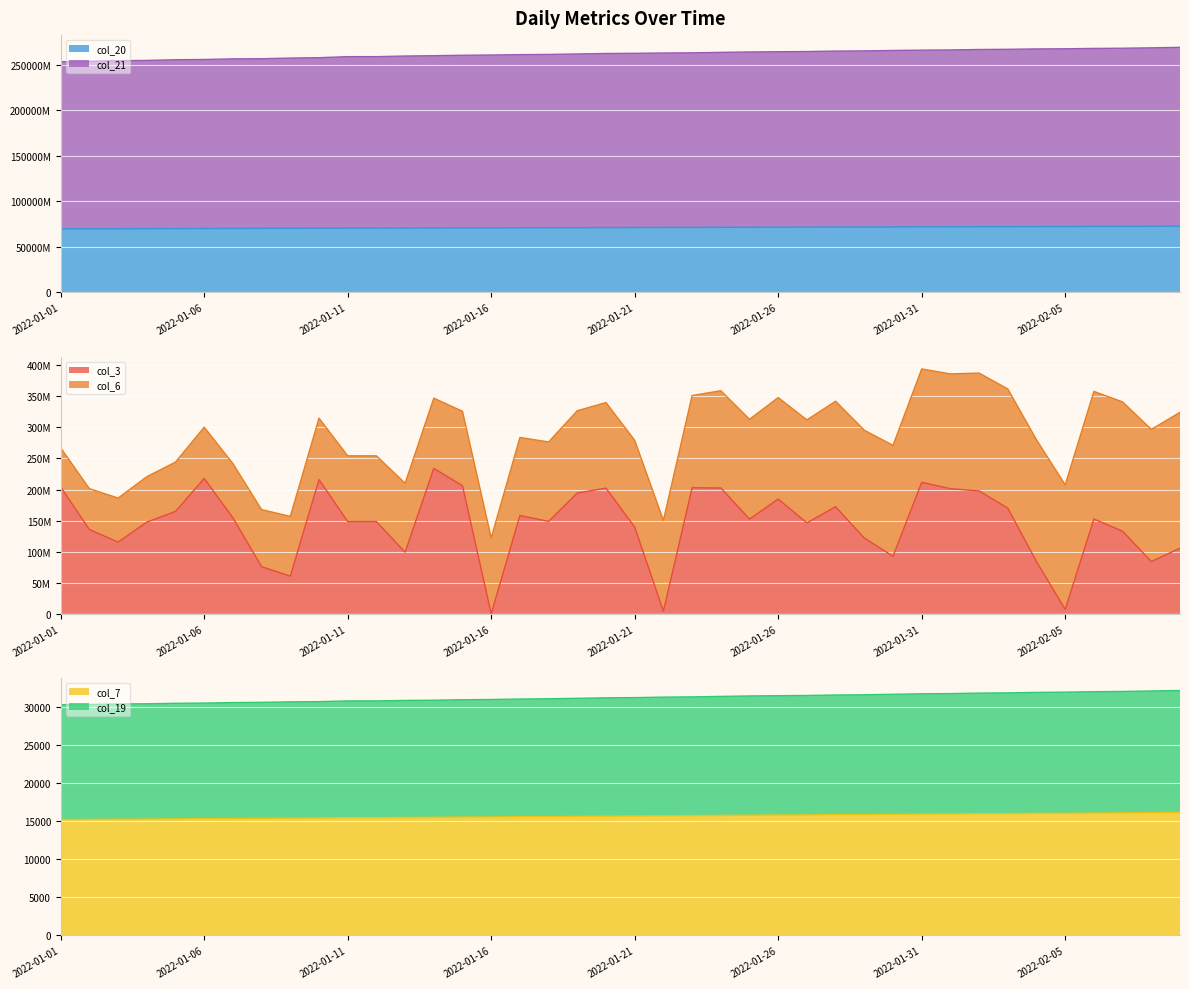

True or false: col_3 and col_7 cross at least once.

False